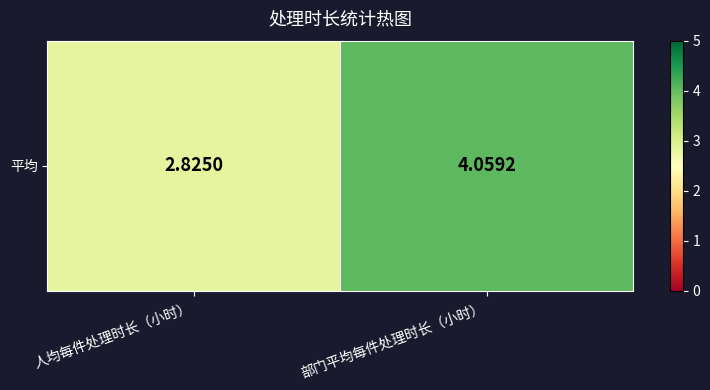

Between 人均每件处理时长（小时） and 部门平均每件处理时长（小时）, which is larger?

部门平均每件处理时长（小时）